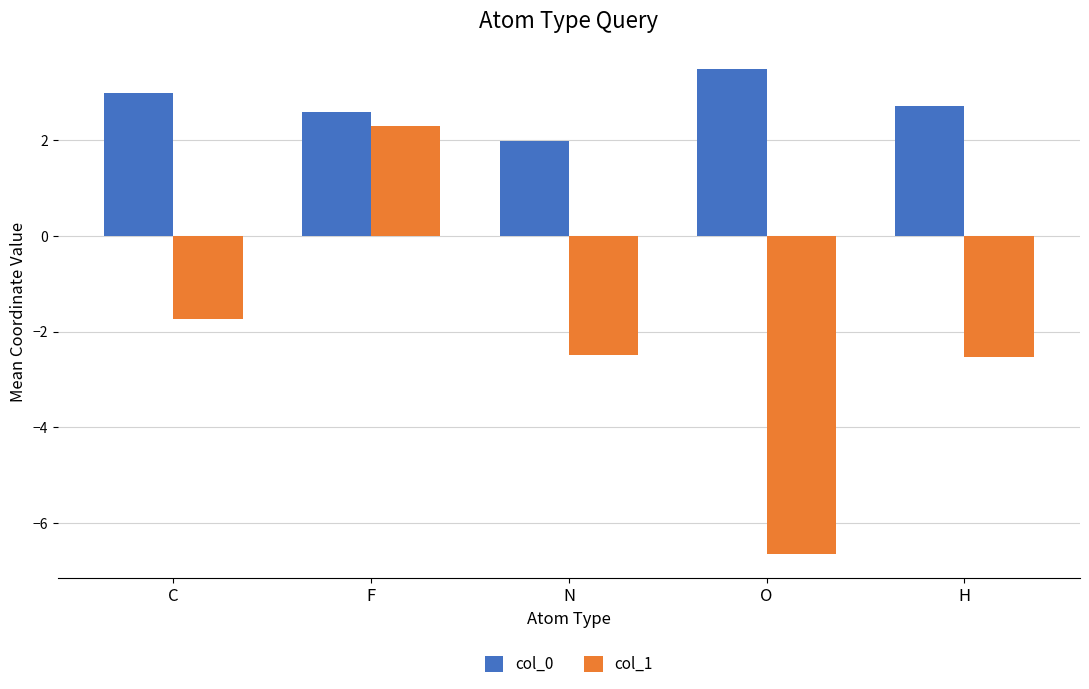

Where is col_0 nearest to the value 2?

N